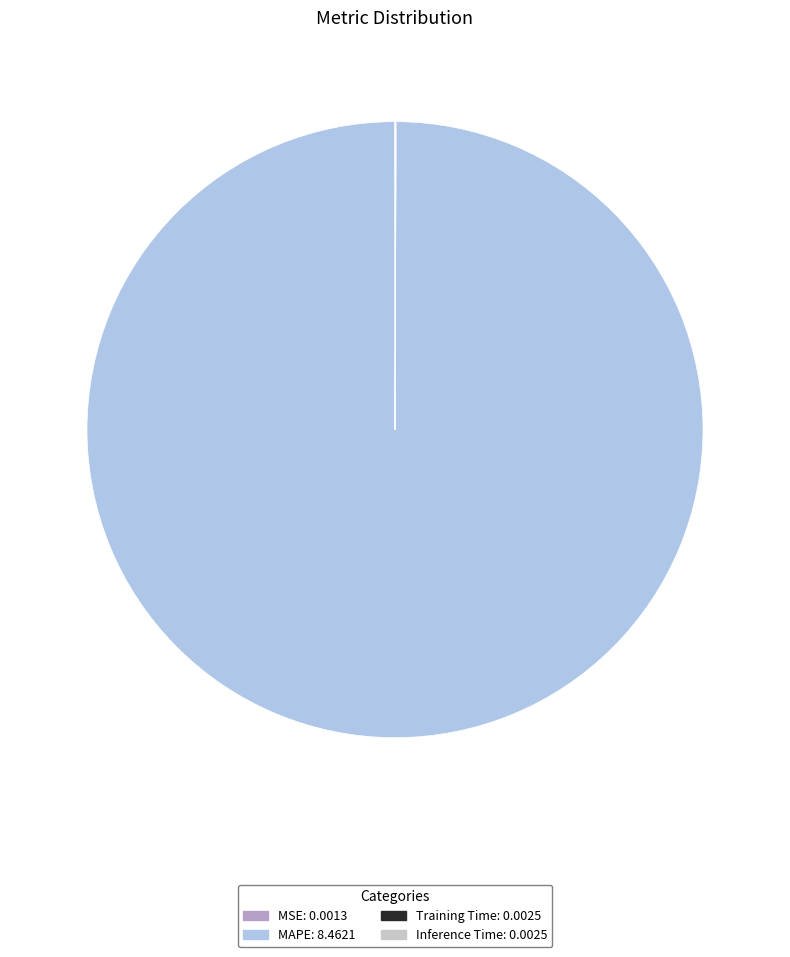

The MAPE slice represents 100% of the pie. True or false?

True